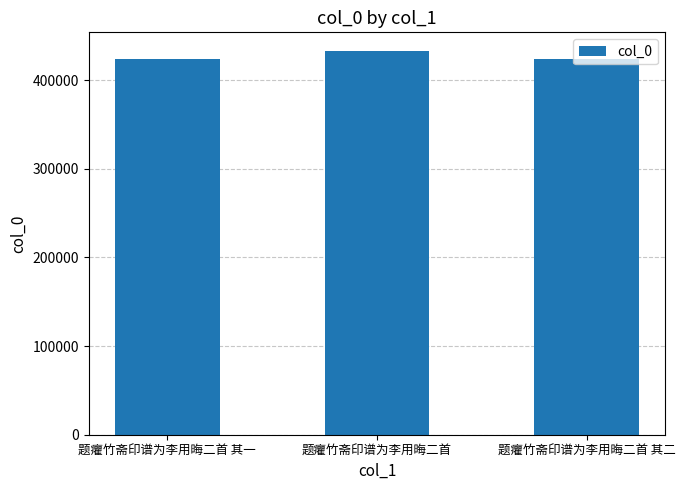

What is the maximum value shown in the chart?

432259